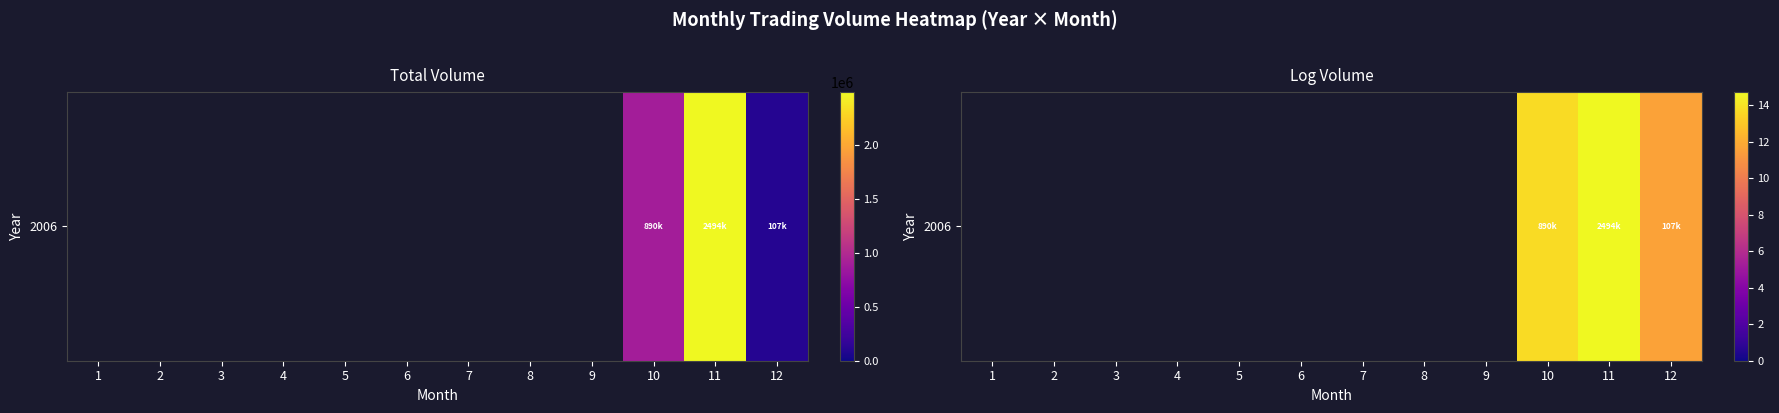

How many data points does each series have?

12